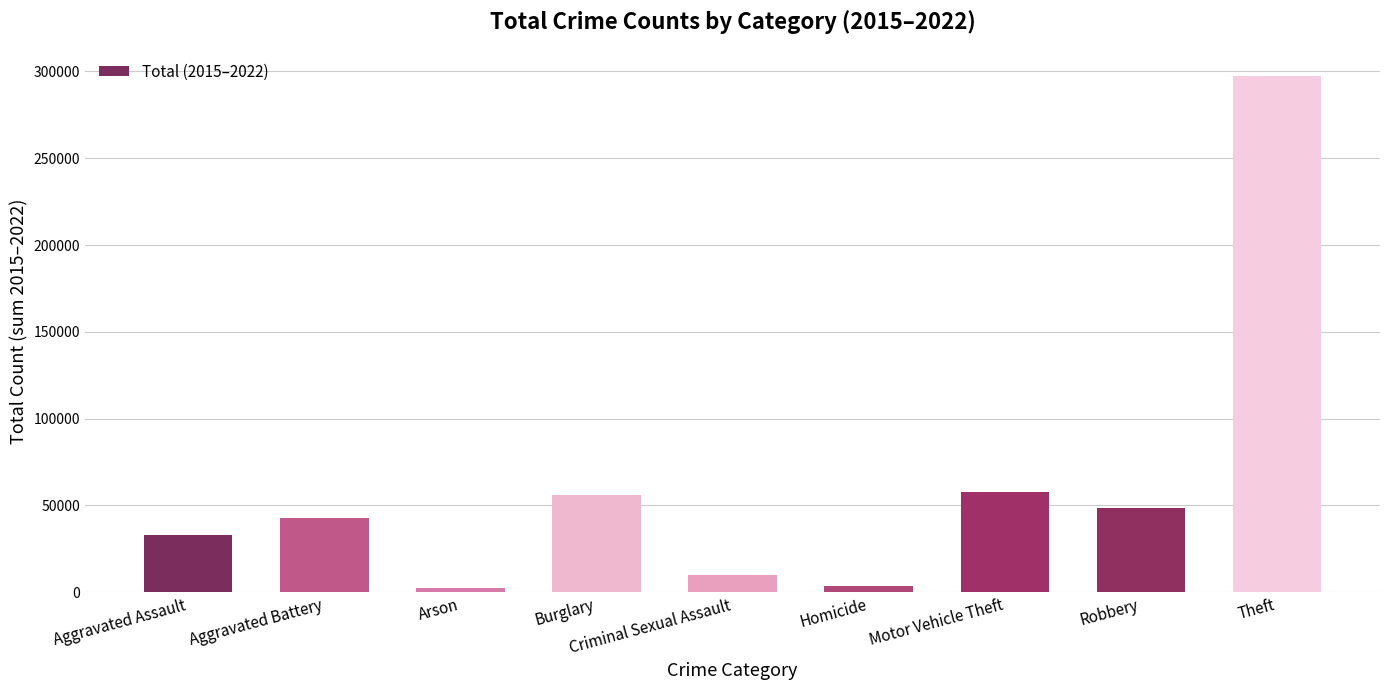

The chart shows a value of 55775 at Burglary. True or false?

True